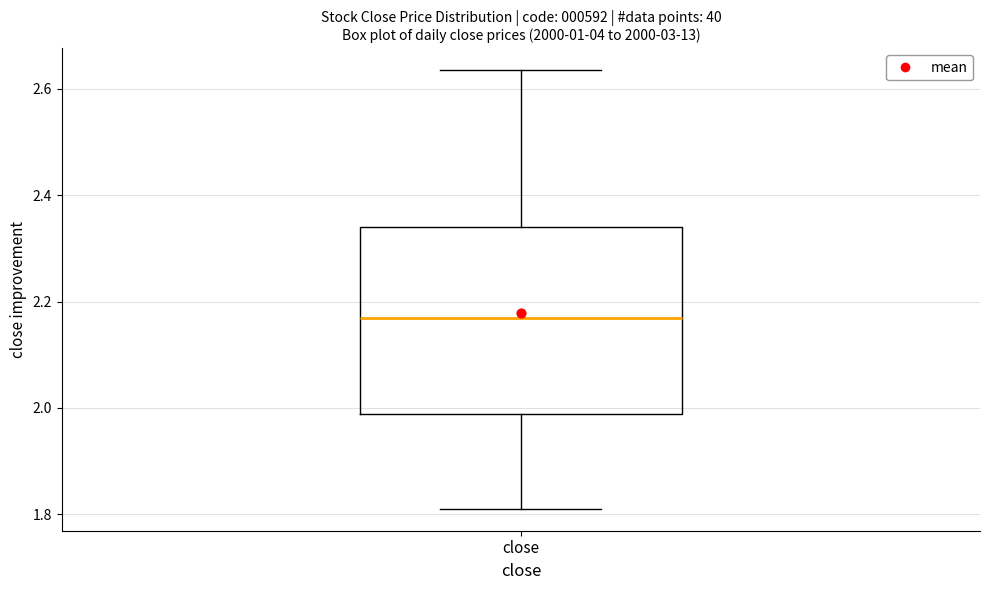

Transcribe this box plot: give where the median line is, the range the box spans, and where the two whiskers end, as read against the y-axis. The values are not printed on the chart, so give them approximately, as read against the axis.

median 2.16, box 1.98 to 2.34, whiskers 1.82 to 2.64